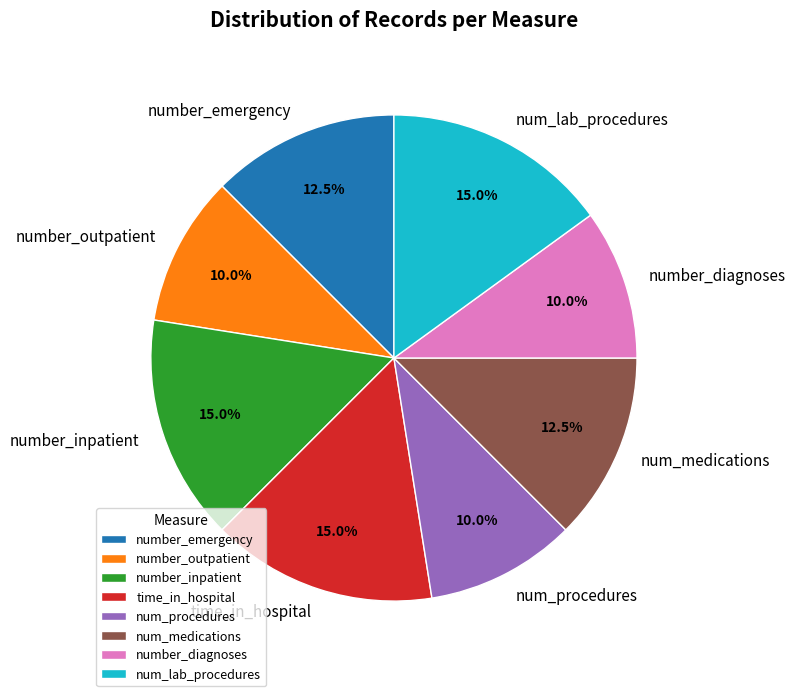

How many slices are in this pie chart?

8